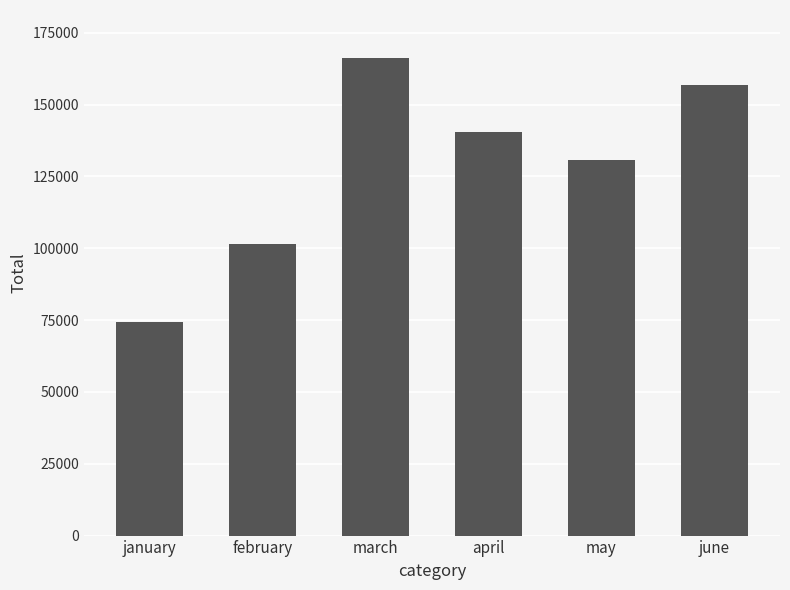

Rank the categories by value from lowest to highest.

january, february, may, april, june, march